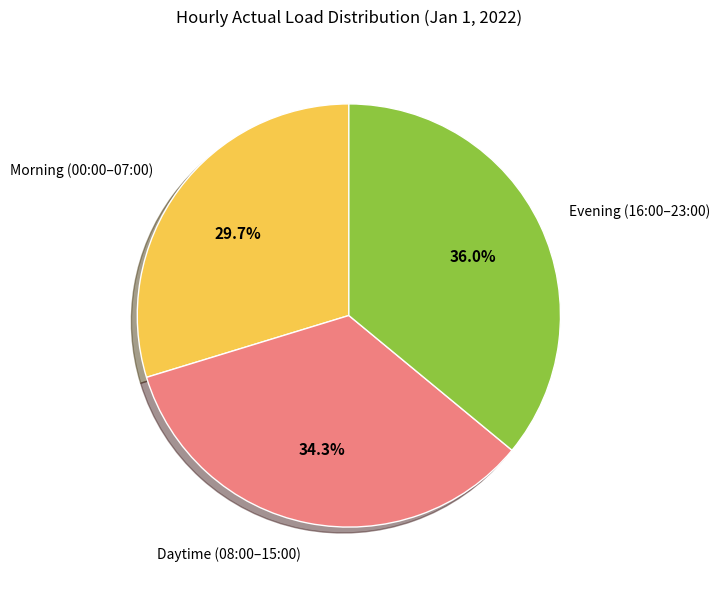

Is there a majority slice in this chart?

No